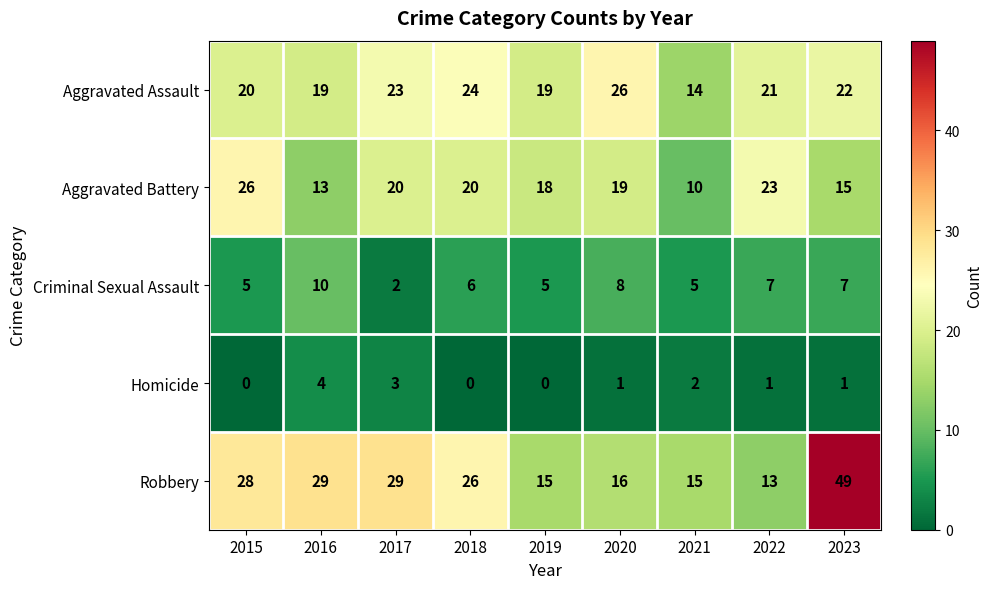

How many categories are shown in the chart?

9